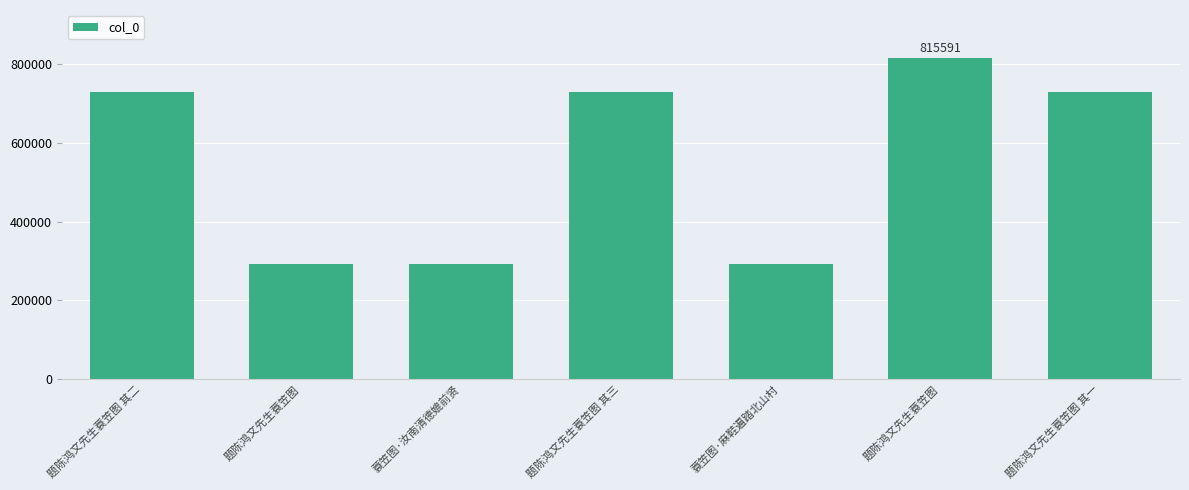

How many series are shown in this chart?

1